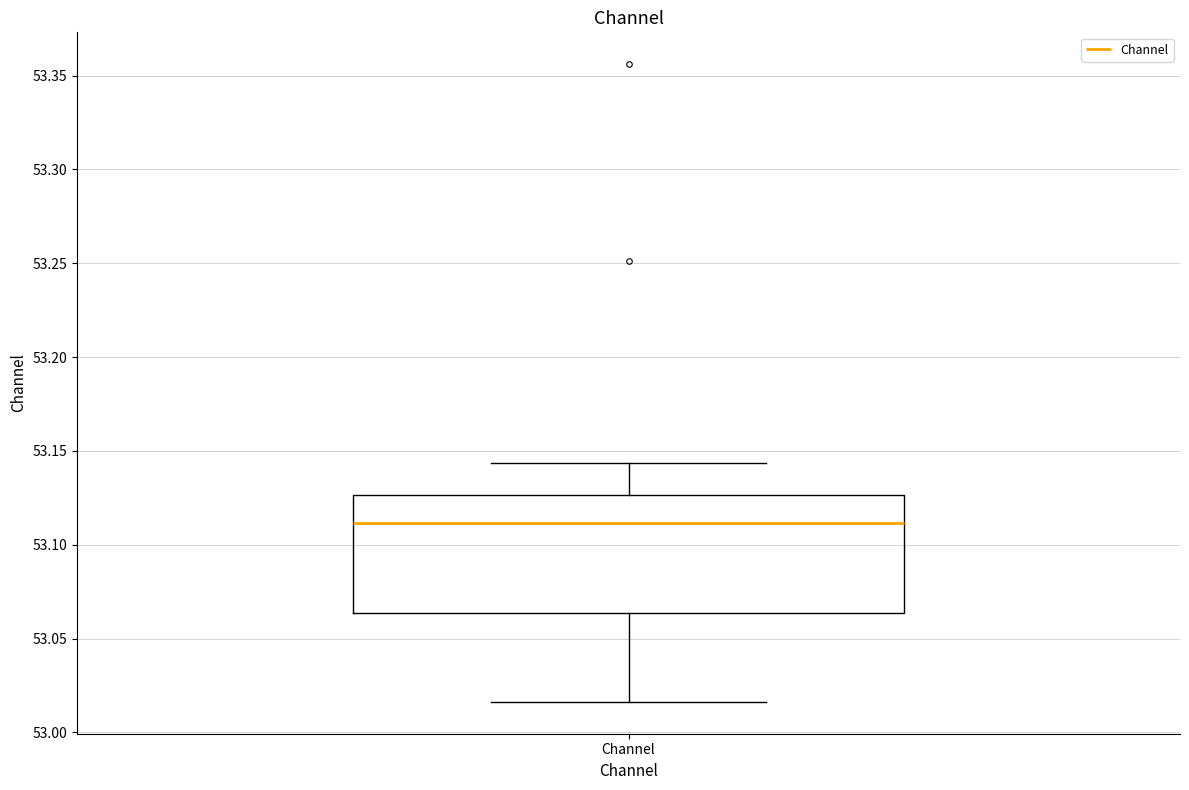

Transcribe this box plot: give where the median line is, the range the box spans, and where the two whiskers end, as read against the y-axis. The values are not printed on the chart, so give them approximately, as read against the axis.

median 53.110, box 53.065 to 53.125, whiskers 53.015 to 53.145